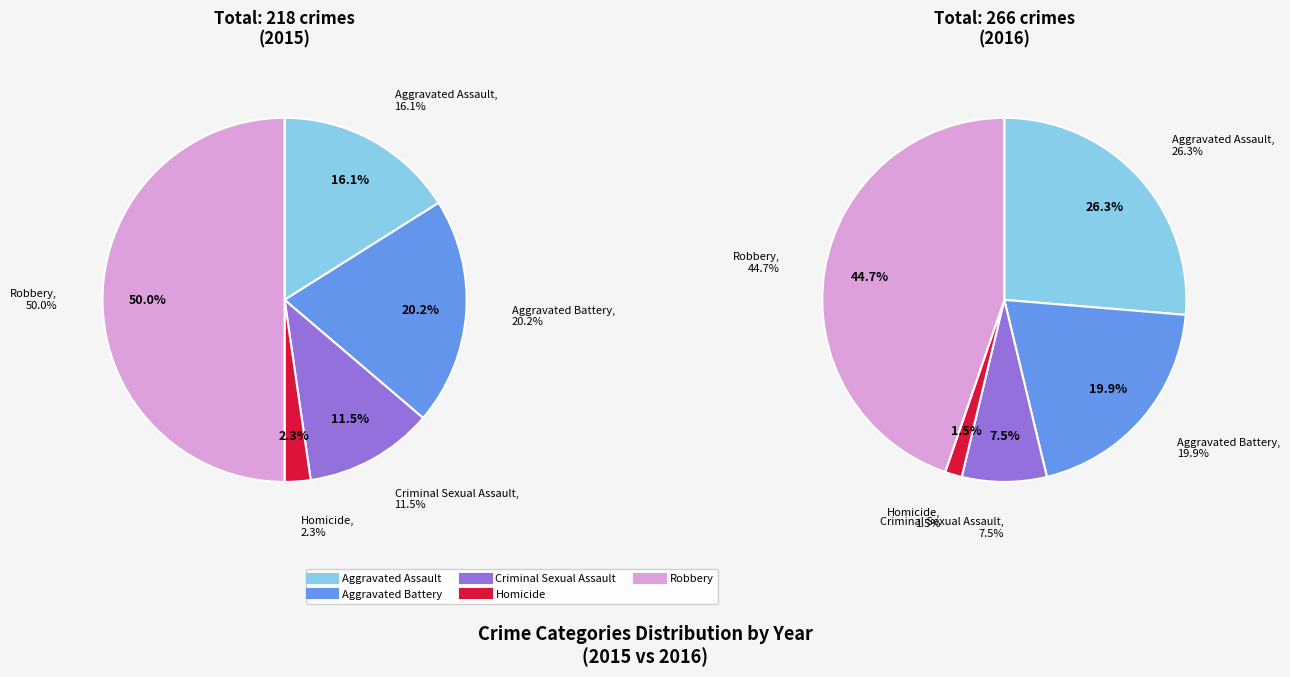

What portion of the pie excludes Robbery?

50.0%